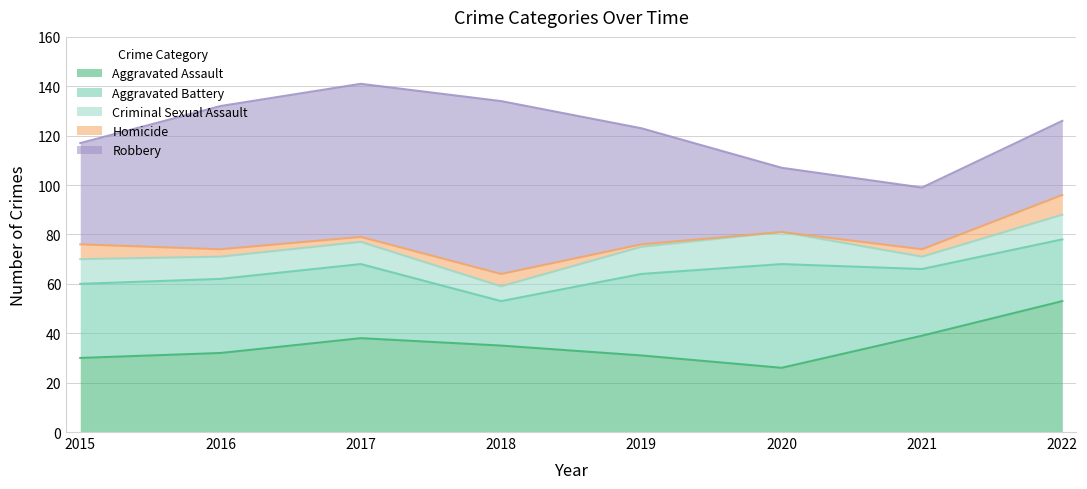

Which series has the widest spread of values?

Robbery